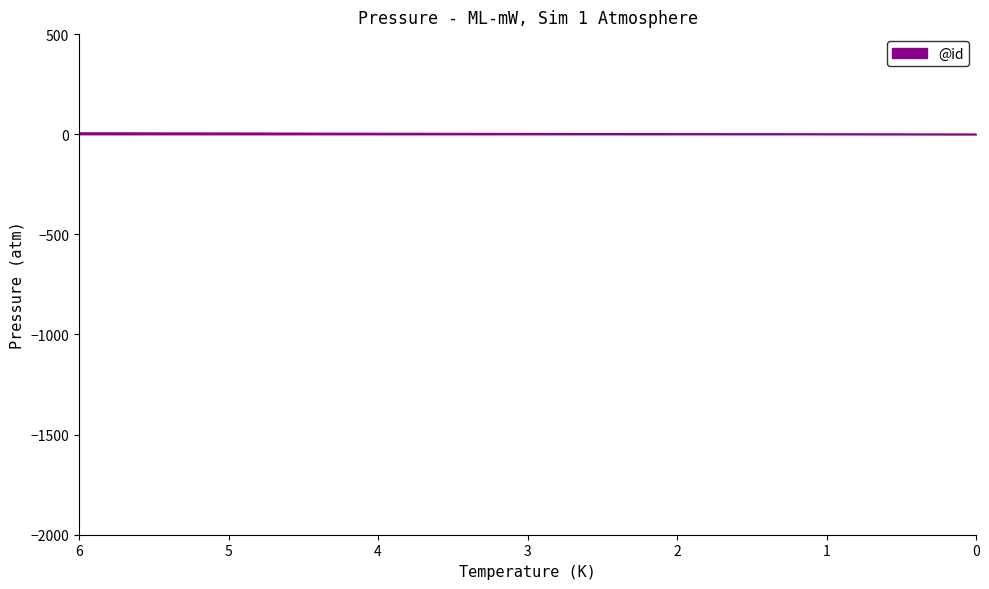

Between 3 and 4, which is larger?

4